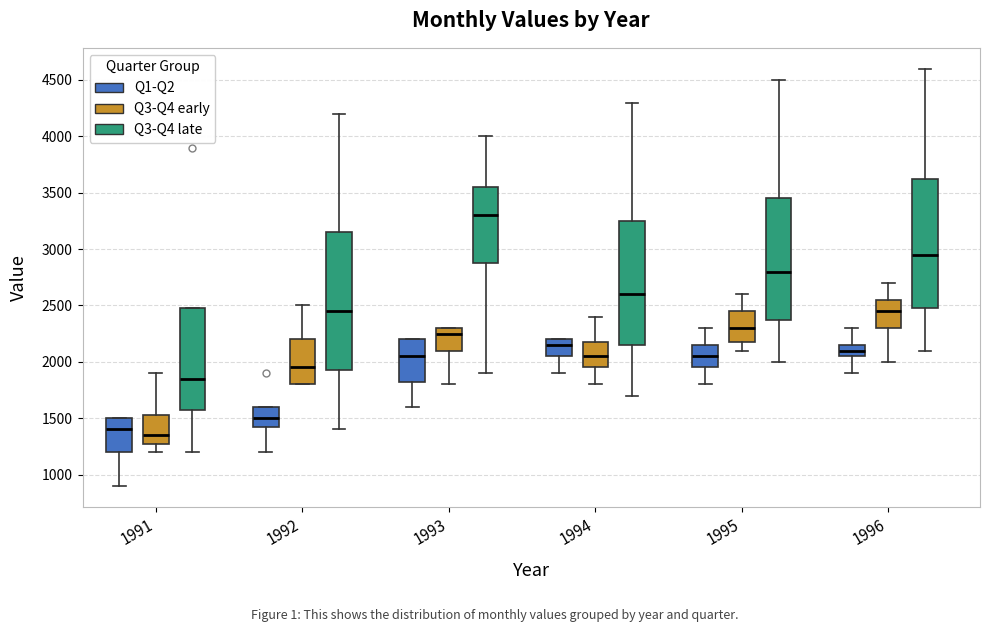

Reading left to right, read every box against the y-axis: the position of its median line, the range the box covers, and the ends of its whiskers. The values are not printed on the chart, so give them approximately, as read against the axis.

1991 (Q1-Q2): median 1400, box 1200 to 1500, whiskers 900 to 1500
1991 (Q3-Q4 early): median 1350, box 1300 to 1550, whiskers 1200 to 1900
1991 (Q3-Q4 late): median 1850, box 1600 to 2500, whiskers 1200 to 2500
1992 (Q1-Q2): median 1500, box 1450 to 1600, whiskers 1200 to 1600
1992 (Q3-Q4 early): median 1950, box 1800 to 2200, whiskers 1800 to 2500
1992 (Q3-Q4 late): median 2450, box 1950 to 3150, whiskers 1400 to 4200
1993 (Q1-Q2): median 2050, box 1850 to 2200, whiskers 1600 to 2200
1993 (Q3-Q4 early): median 2250, box 2100 to 2300, whiskers 1800 to 2300
1993 (Q3-Q4 late): median 3300, box 2900 to 3550, whiskers 1900 to 4000
1994 (Q1-Q2): median 2150, box 2050 to 2200, whiskers 1900 to 2200
1994 (Q3-Q4 early): median 2050, box 1950 to 2200, whiskers 1800 to 2400
1994 (Q3-Q4 late): median 2600, box 2150 to 3250, whiskers 1700 to 4300
1995 (Q1-Q2): median 2050, box 1950 to 2150, whiskers 1800 to 2300
1995 (Q3-Q4 early): median 2300, box 2200 to 2450, whiskers 2100 to 2600
1995 (Q3-Q4 late): median 2800, box 2400 to 3450, whiskers 2000 to 4500
1996 (Q1-Q2): median 2100, box 2050 to 2150, whiskers 1900 to 2300
1996 (Q3-Q4 early): median 2450, box 2300 to 2550, whiskers 2000 to 2700
1996 (Q3-Q4 late): median 2950, box 2500 to 3650, whiskers 2100 to 4600